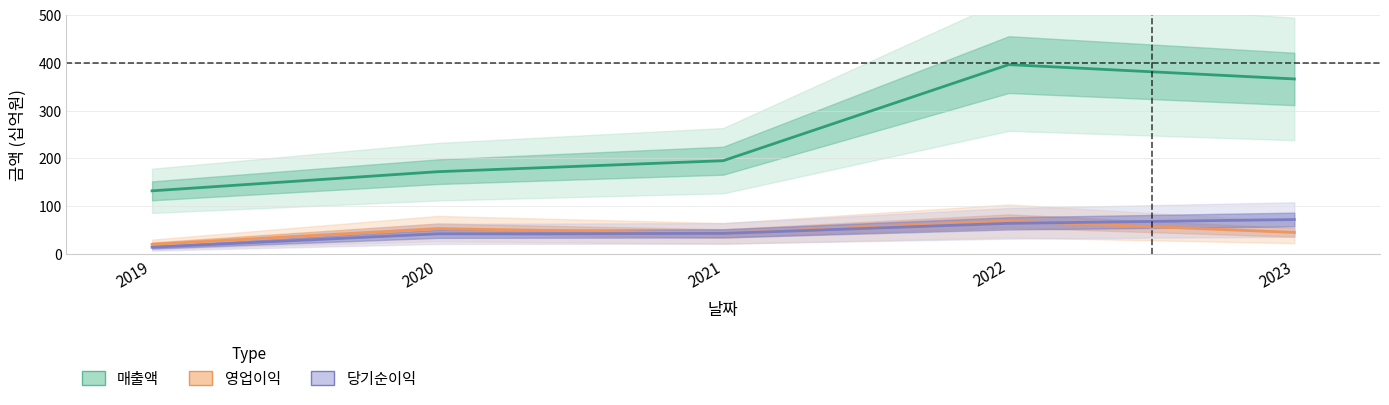

Which category has the highest value across all series?

2022